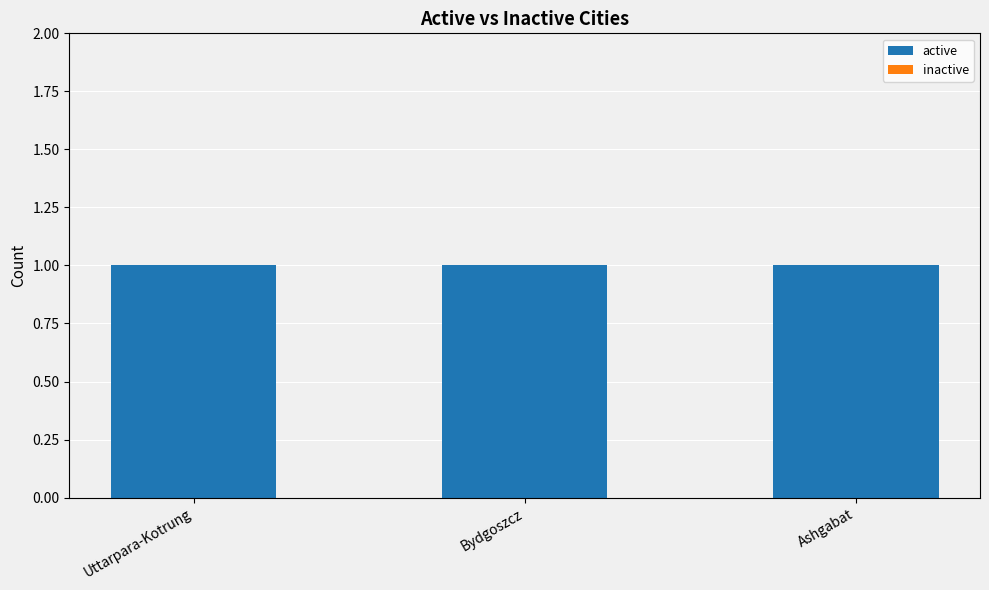

Read the active value at Ashgabat.

1